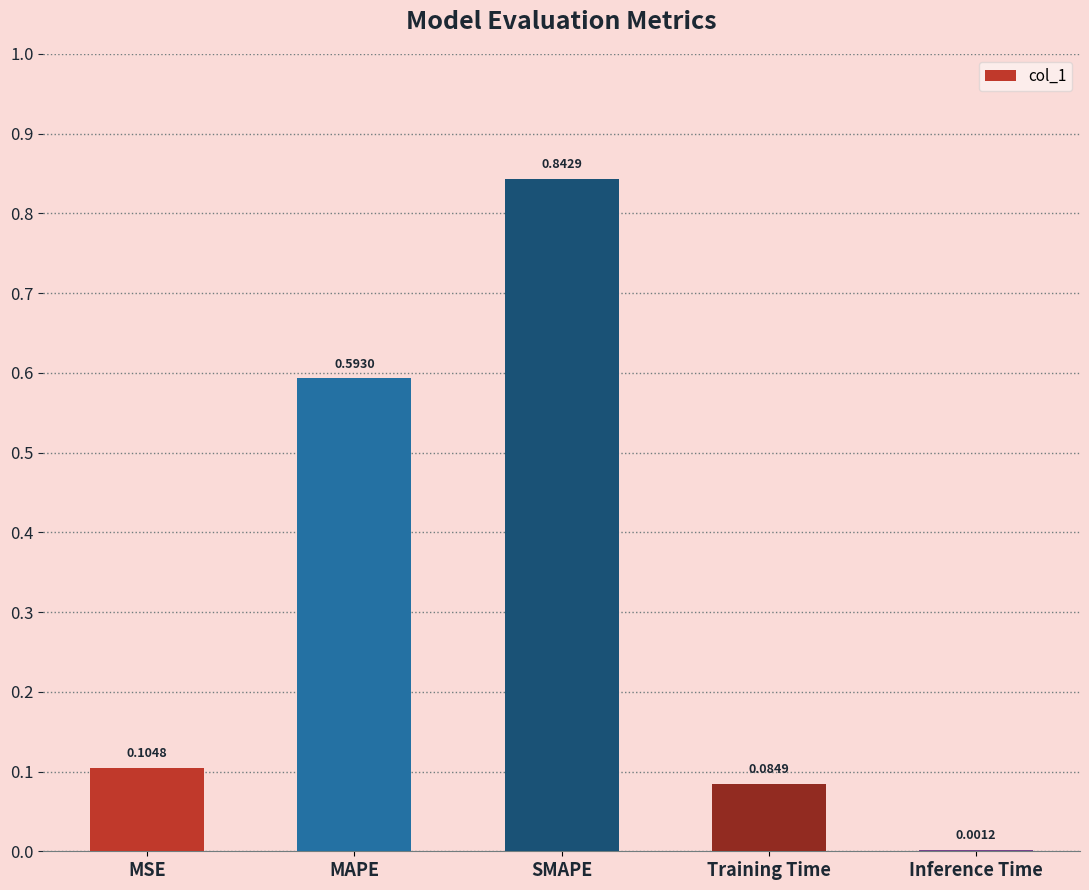

Which category has the highest value across all series?

SMAPE